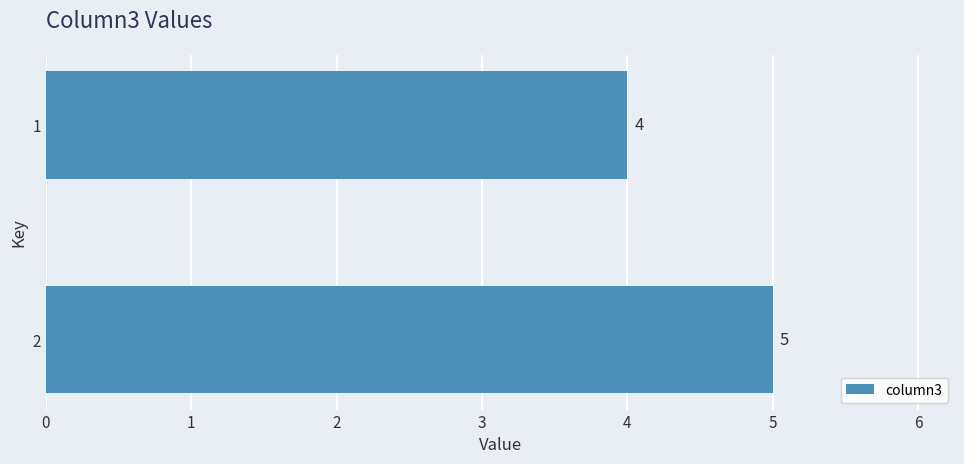

At which category does the chart reach its peak across all series?

2